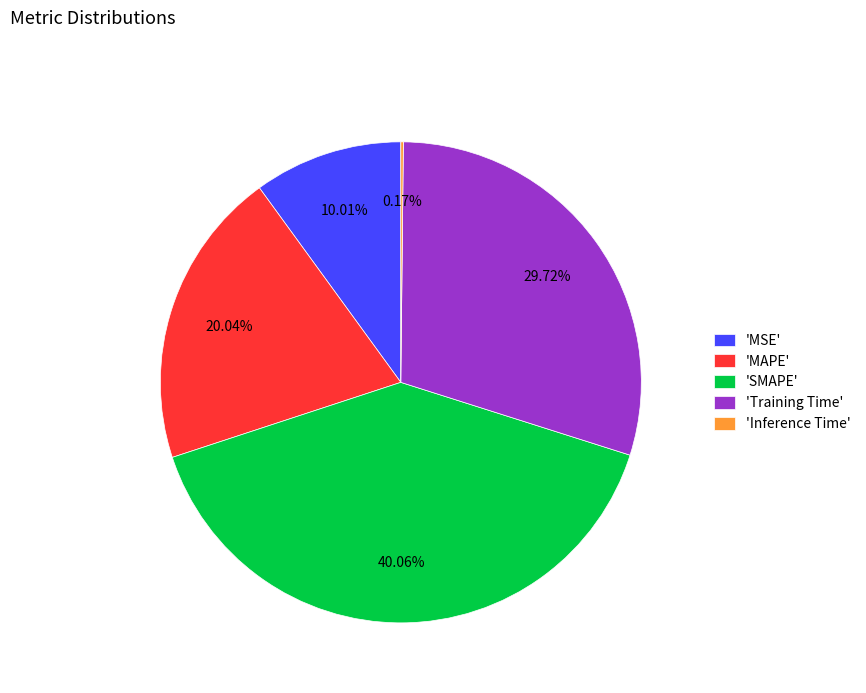

Combined, do 'Training Time' and 'MSE' account for over 50%?

No